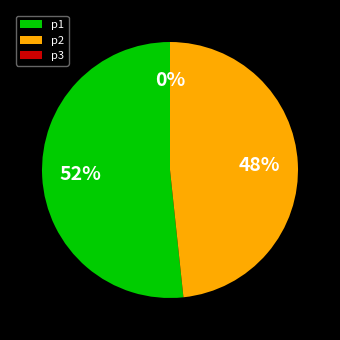

Combined, what portion of the pie is p1 and p2?

100.0%